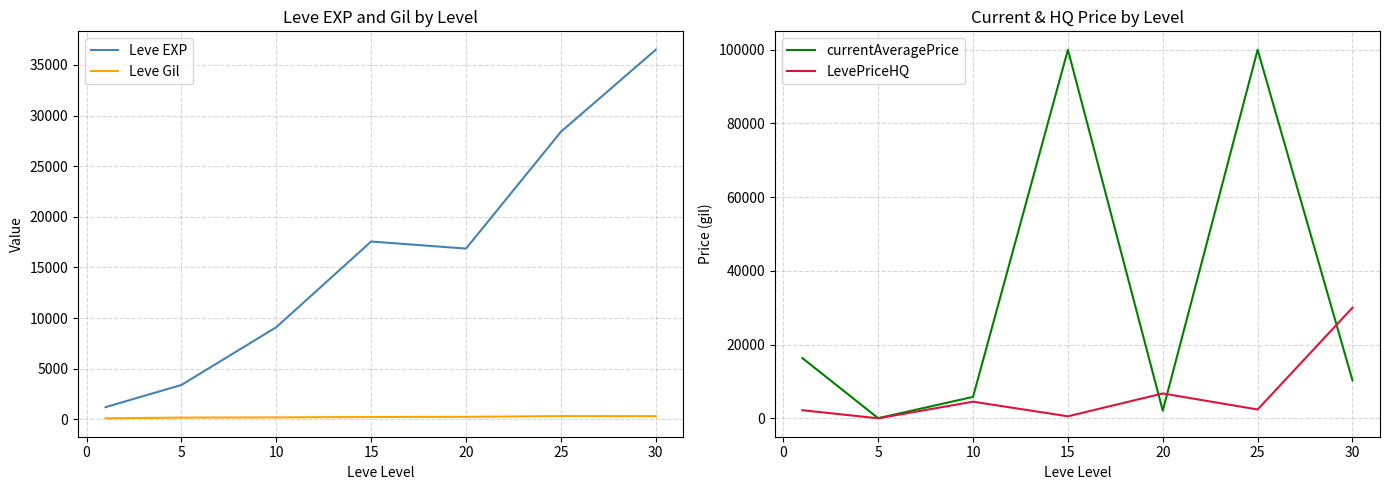

The Leve Gil series shows 202.8 at 10. True or false?

True